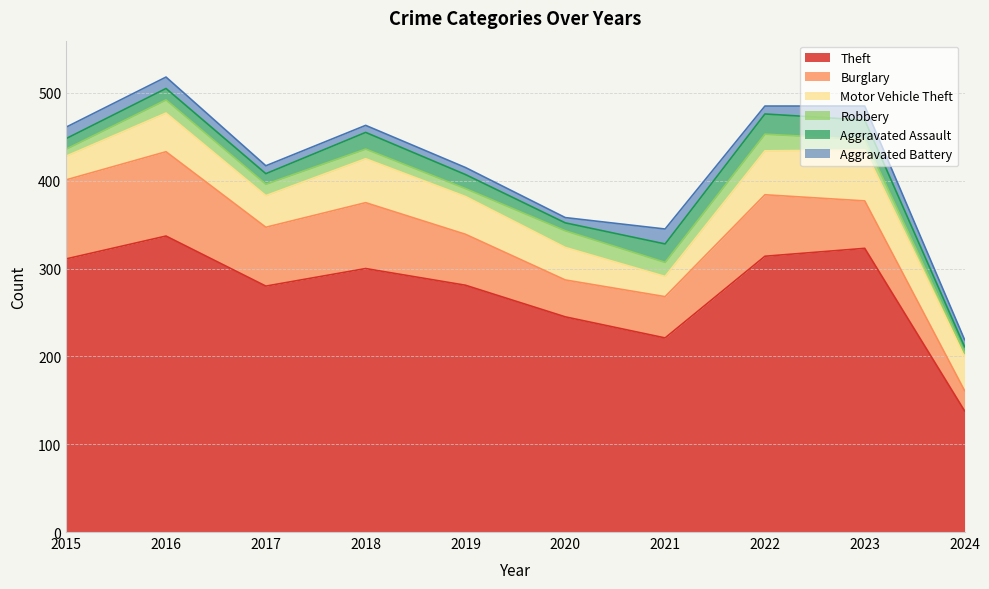

Is the value of Theft at 2024 greater than the value of Aggravated Assault at 2020?

Yes